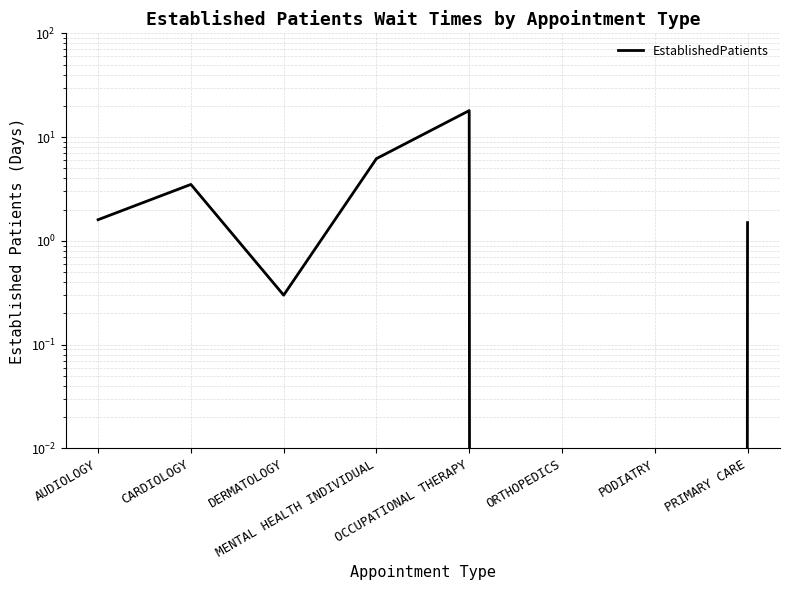

Reading left to right, transcribe all the data shown in this chart.

1.6	3.5	0.3	6.2	18.0	0.0	0.0	1.5